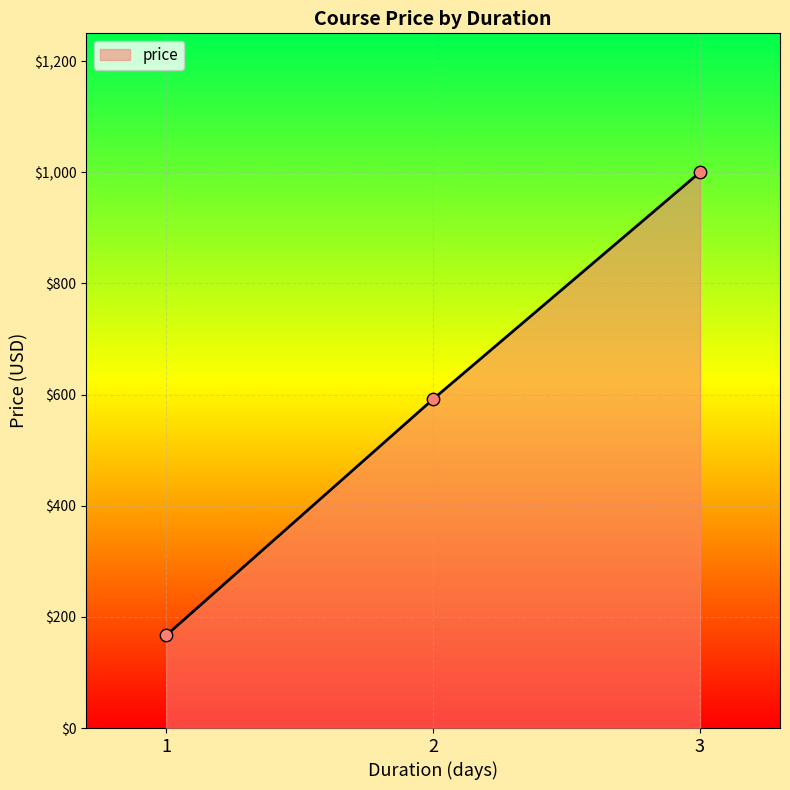

What is the ratio of the value at 3 to the value at 2?

1.7